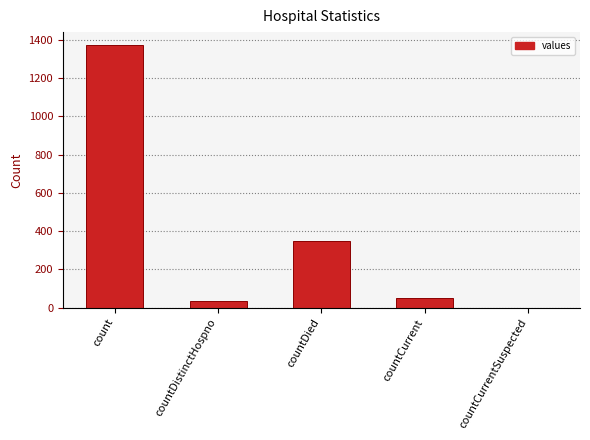

The chart shows a value of 1945 at count. True or false?

False